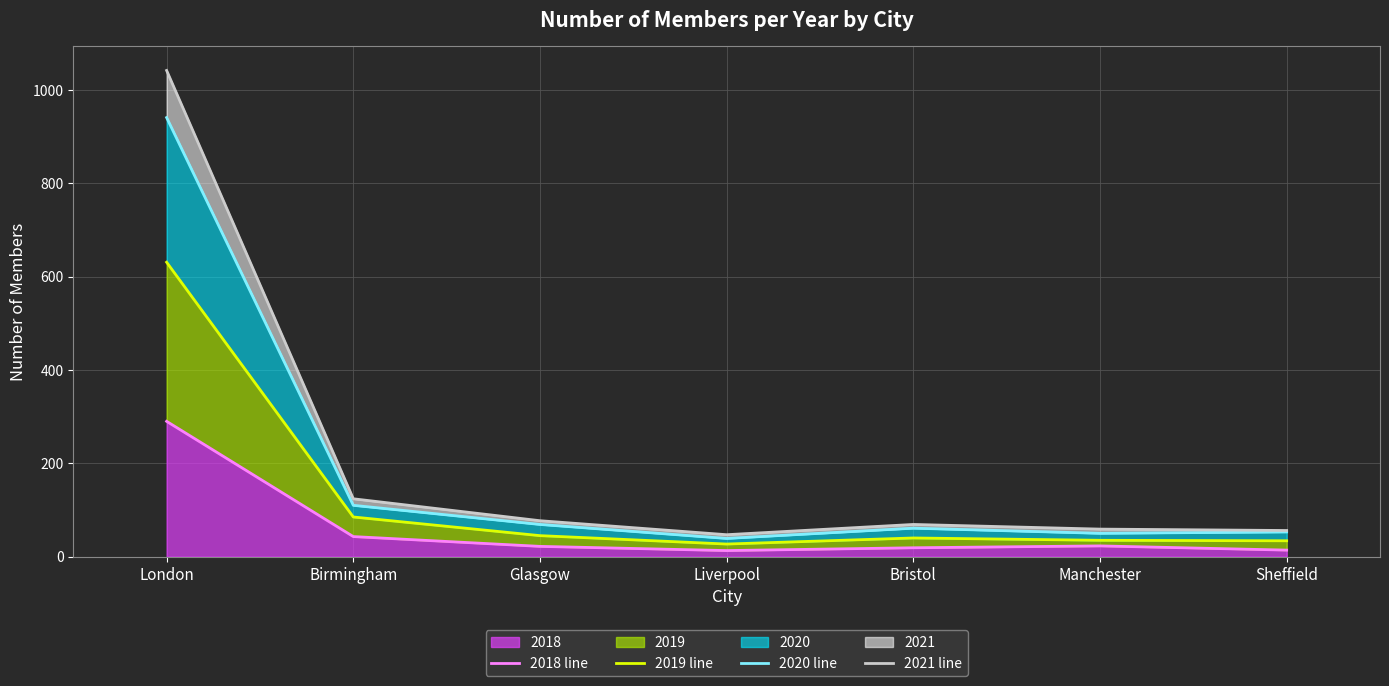

Which series has the widest spread of values?

2021 line